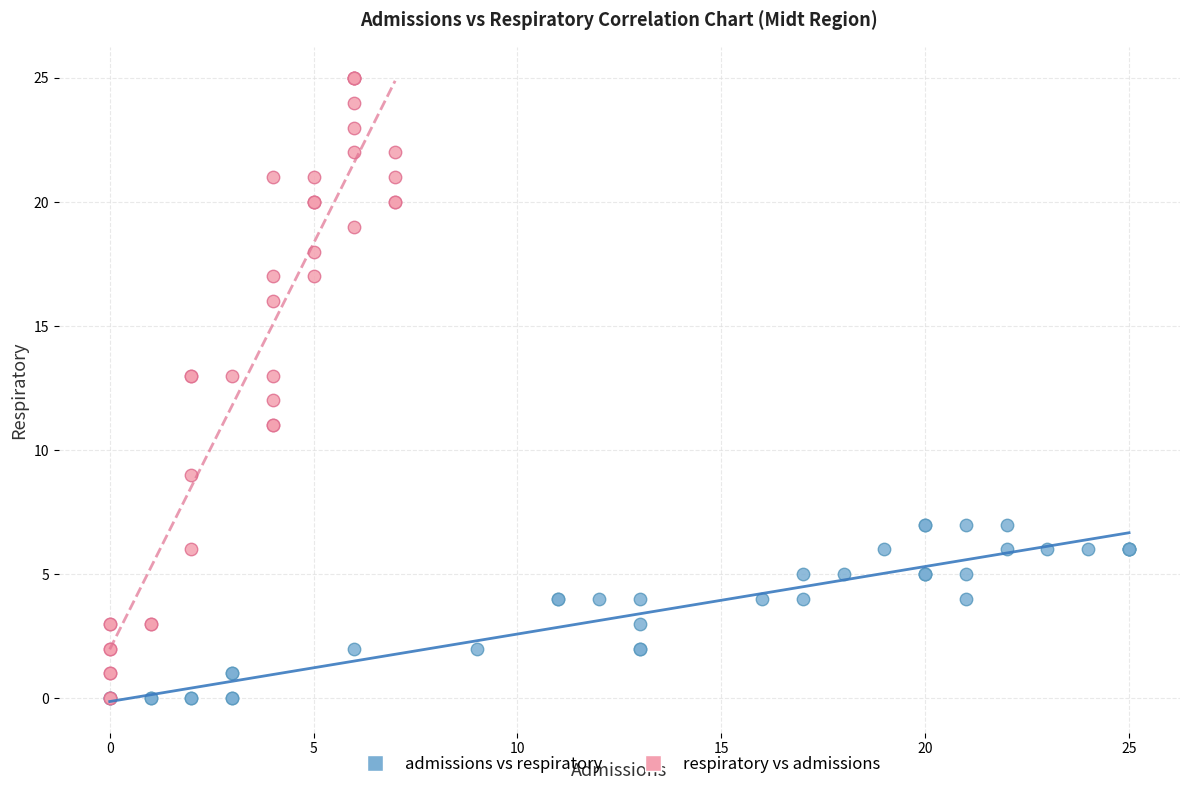

Which series has the largest Y range (max minus min)?

respiratory vs admissions